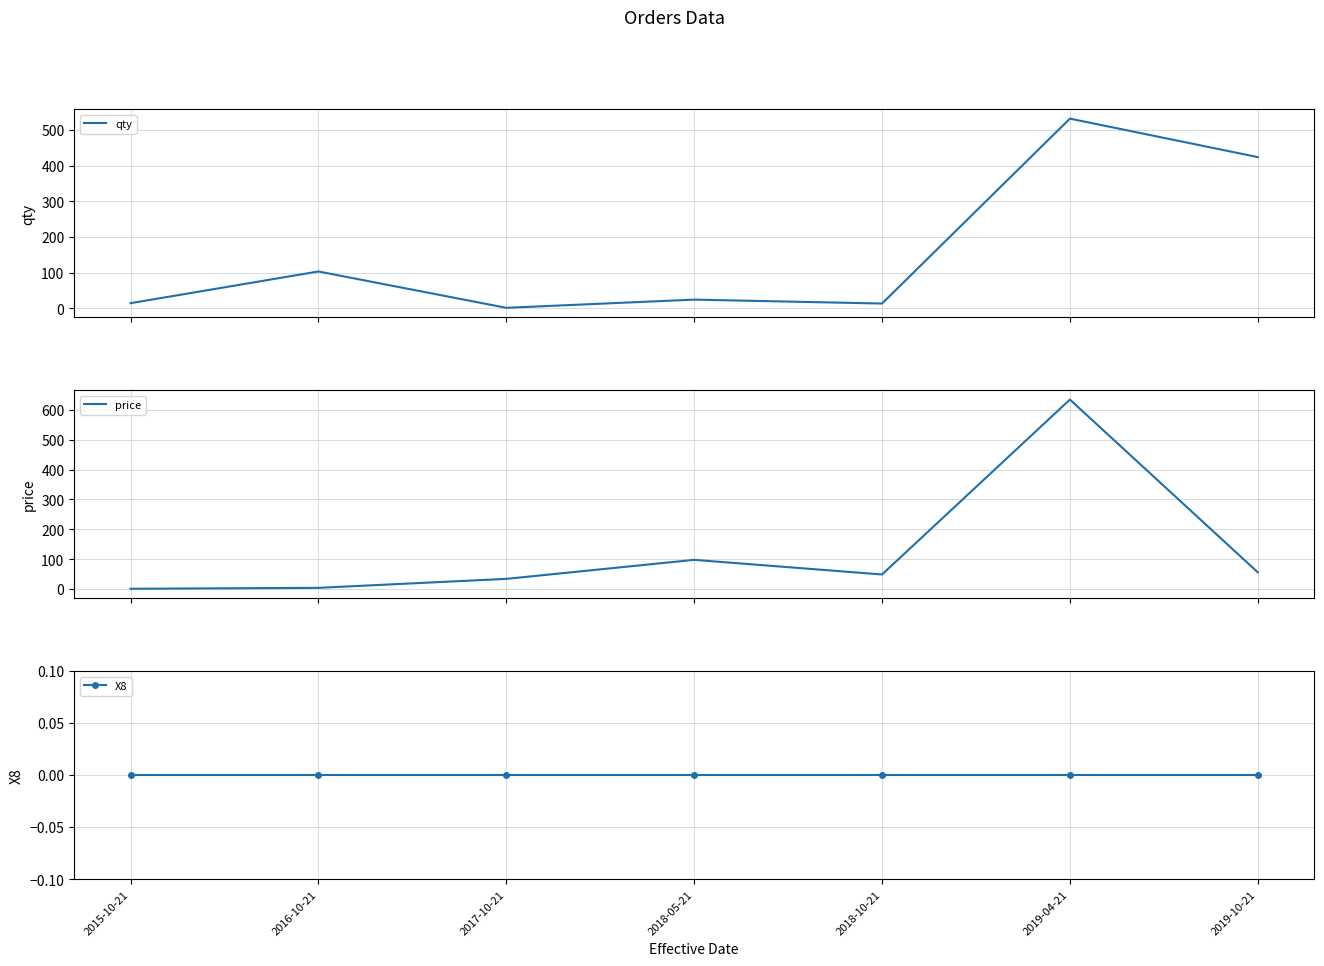

What is the average value of the price series?

125.3